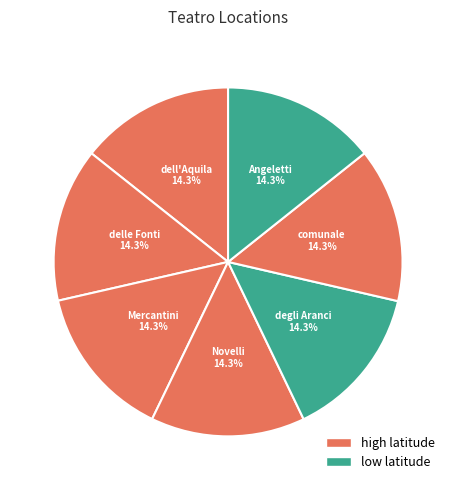

To the nearest percent, what is the average slice percentage?

14%